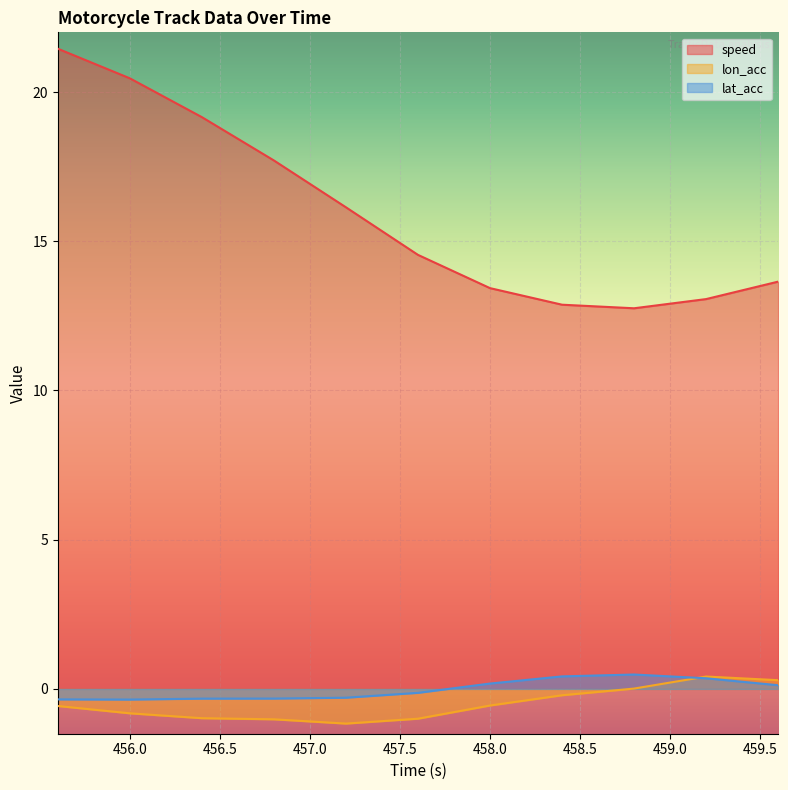

What is the difference between the lat_acc values at 456.8 and 458.4?

0.7